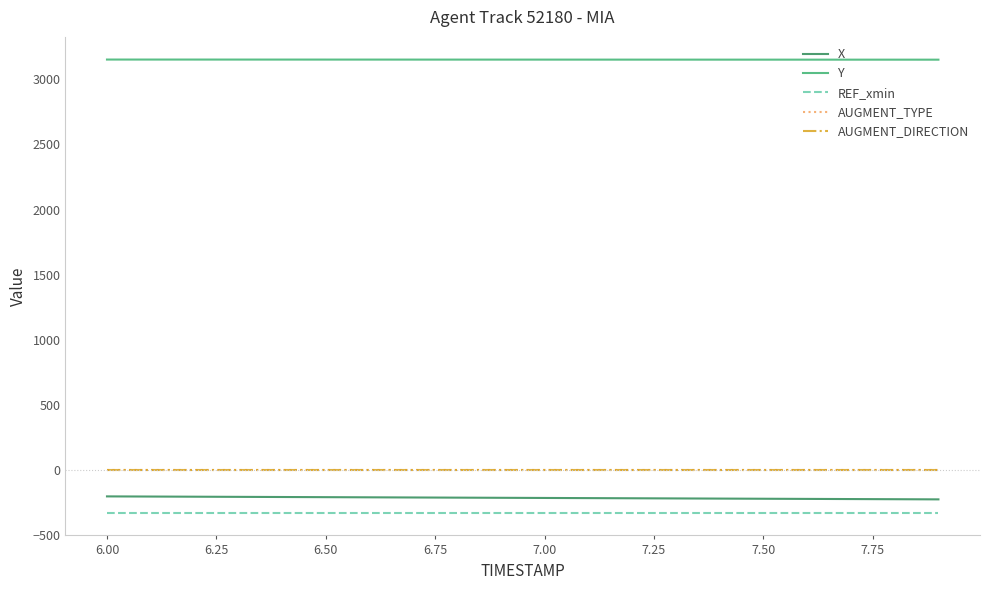

What is the minimum value for X?

-227.7